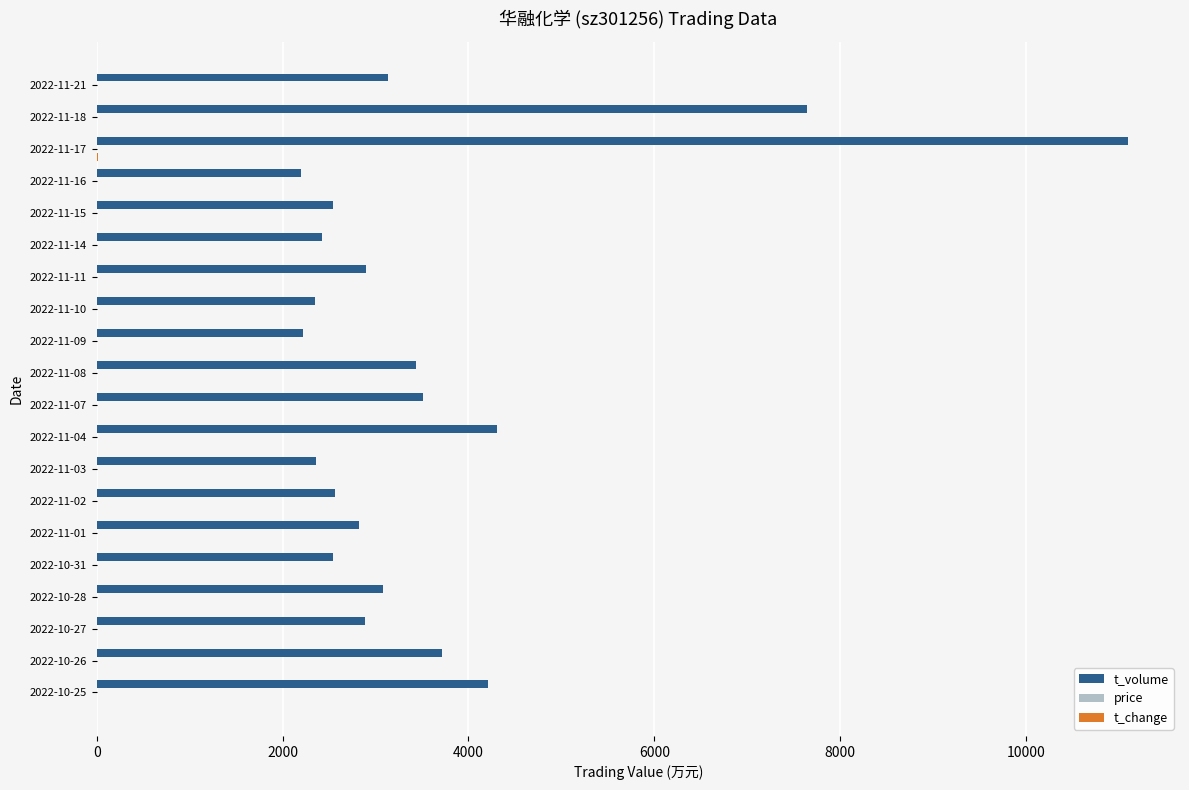

At which label is t_volume closest to 6652?

2022-11-18